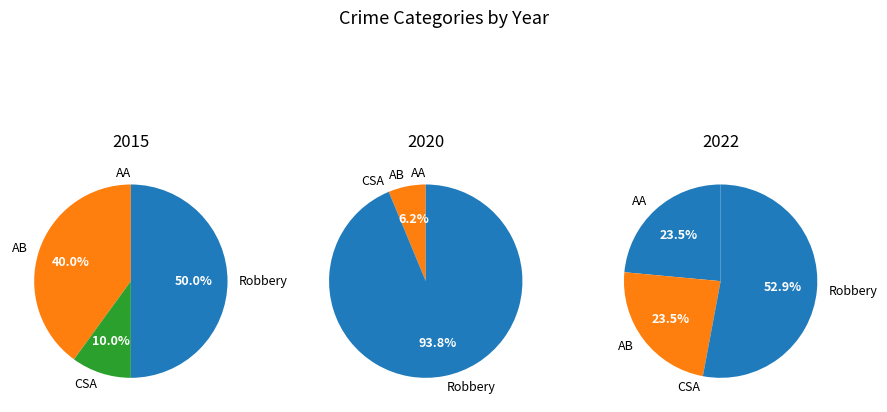

Which slice represents more than half of the pie?

Robbery